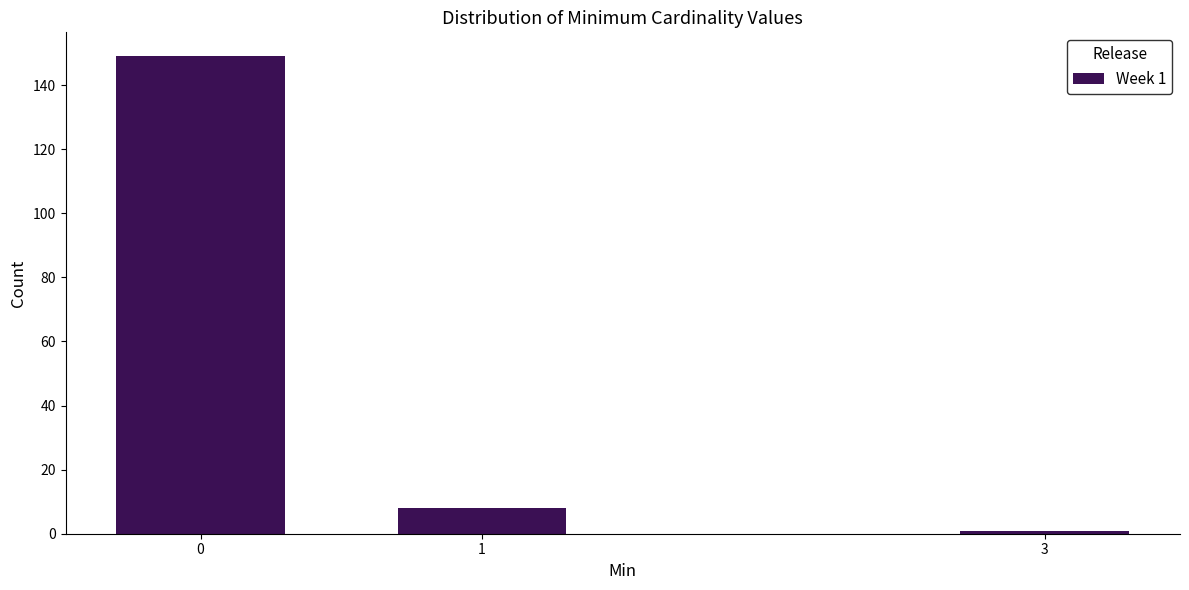

Reading left to right, list all the values displayed in this chart.

0=149	1=8	3=1